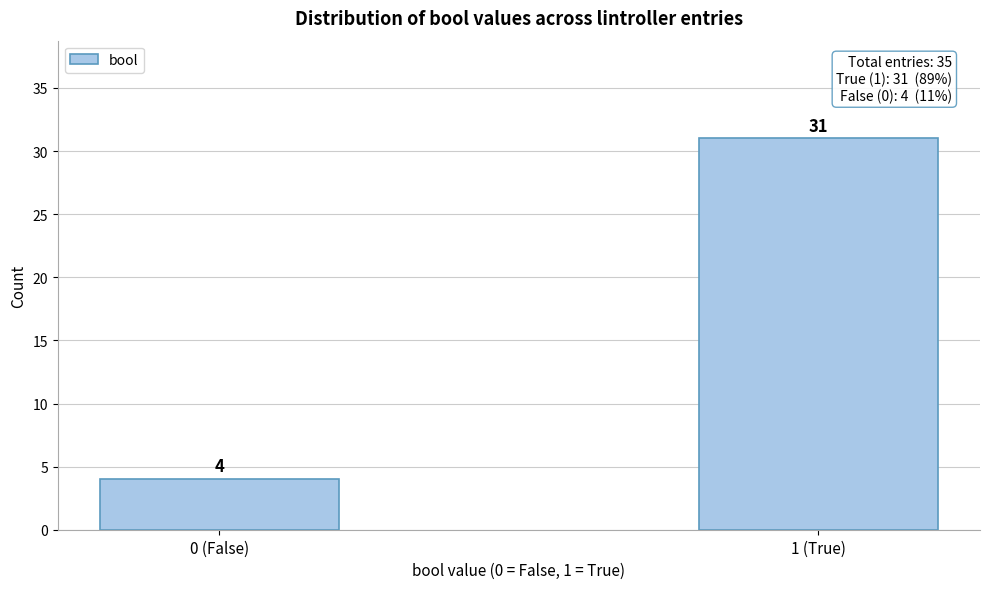

Reading left to right, transcribe all the data shown in this chart.

4	31